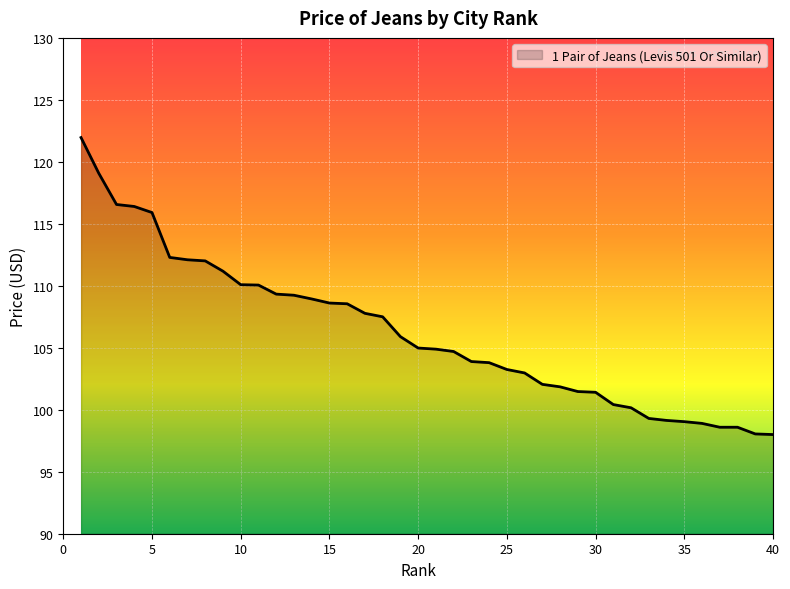

What is the greatest value displayed?

122.0